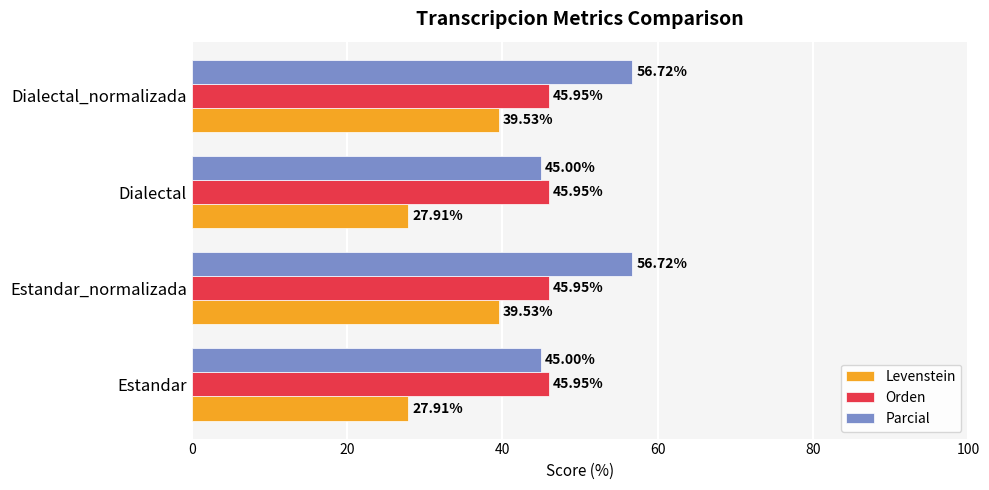

Is the value of Orden at Dialectal greater than the value of Levenstein at Estandar?

Yes